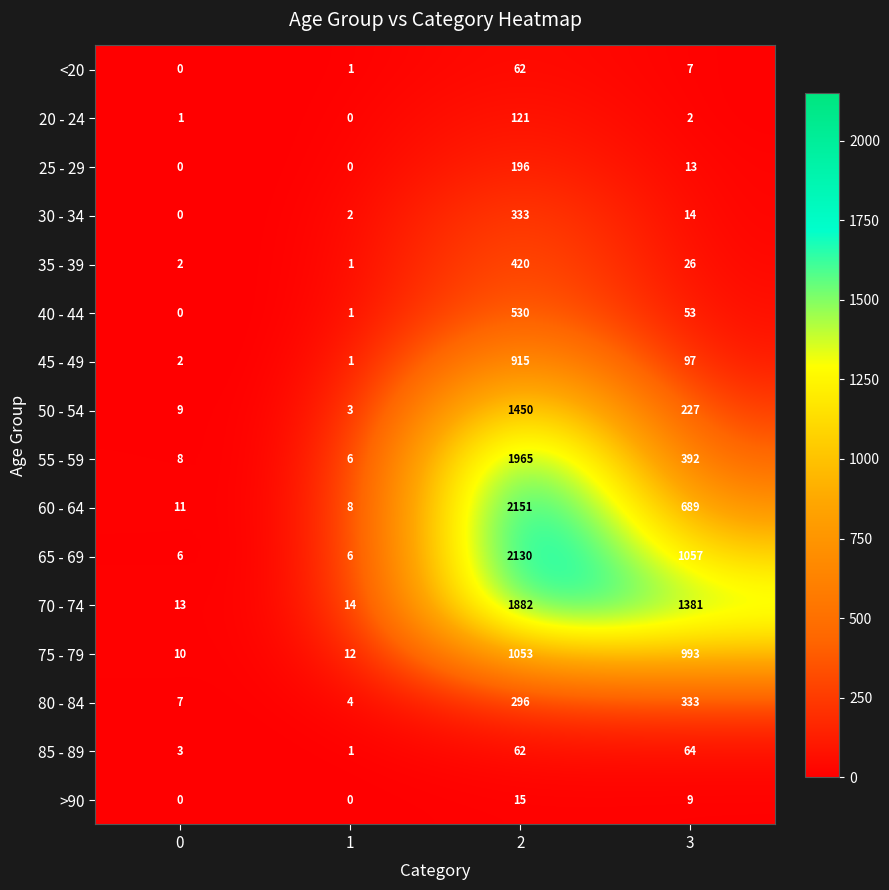

What is the difference between the highest and lowest values at 0?

13